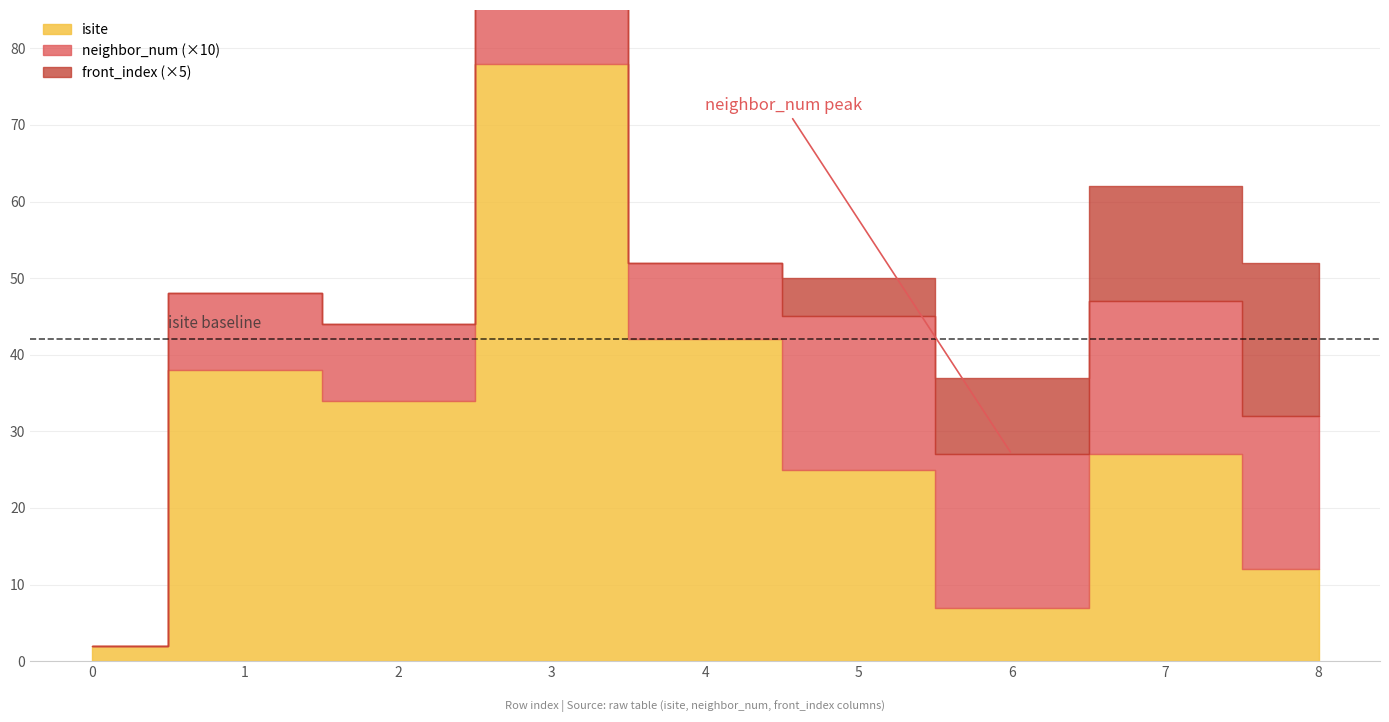

What are all the series names shown in the legend?

isite, neighbor_num, front_index